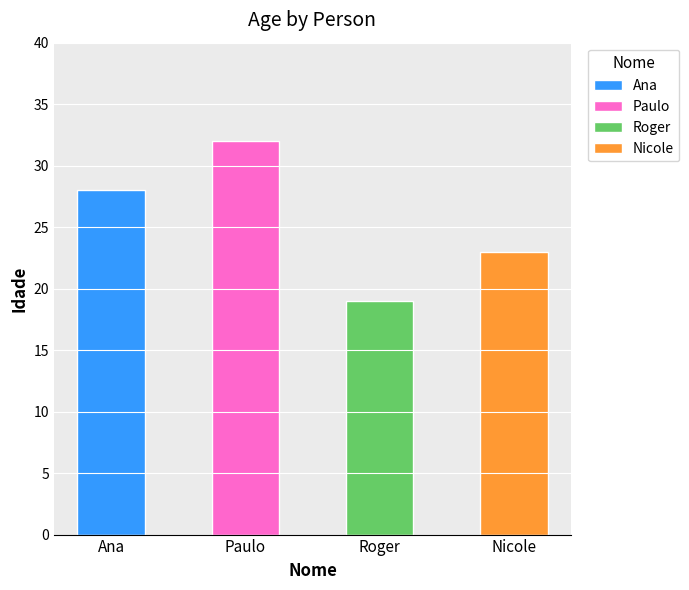

At which label is the value closest to 25?

Nicole